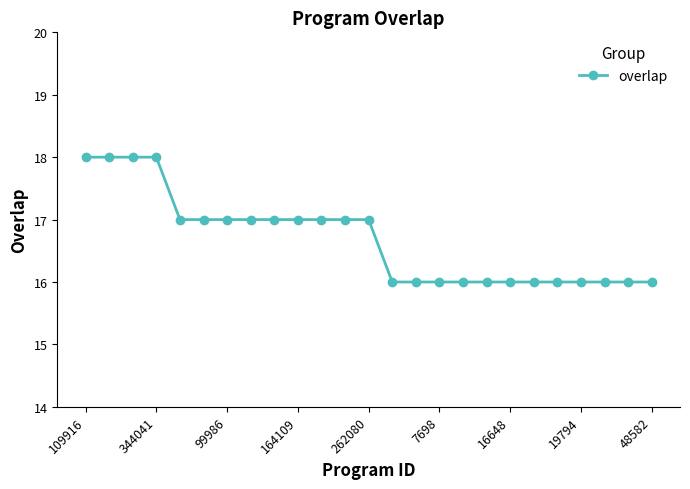

What is the maximum value shown in the chart?

18